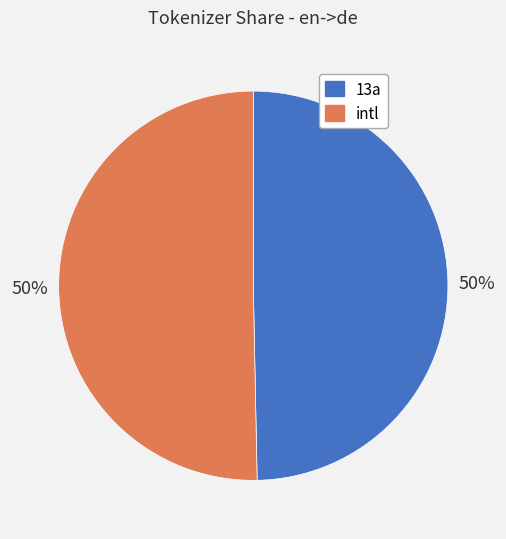

What is the ratio of the value at 13a to the value at intl?

1.0